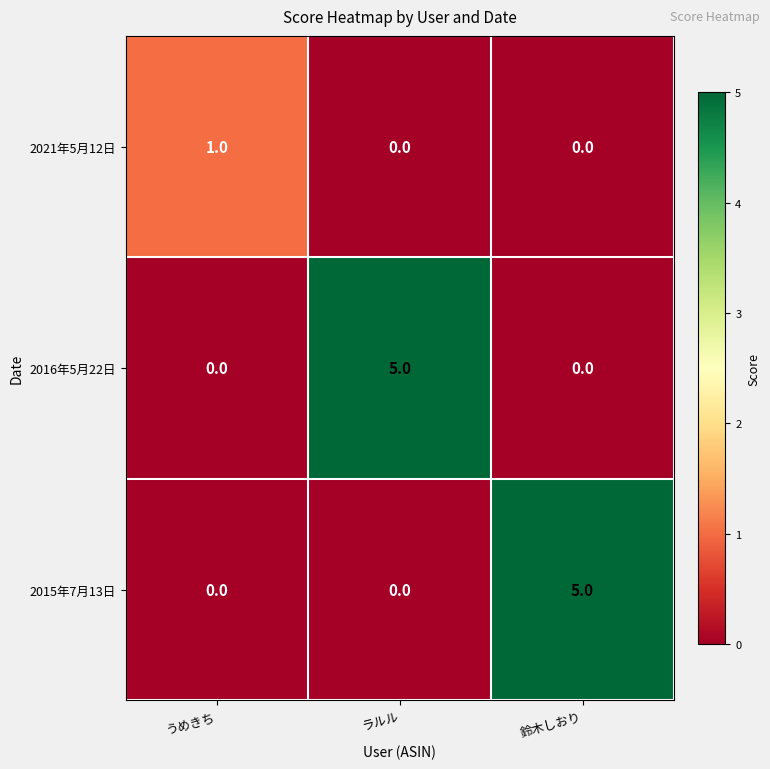

How many 2015年7月13日 values are between 0 and 5?

3